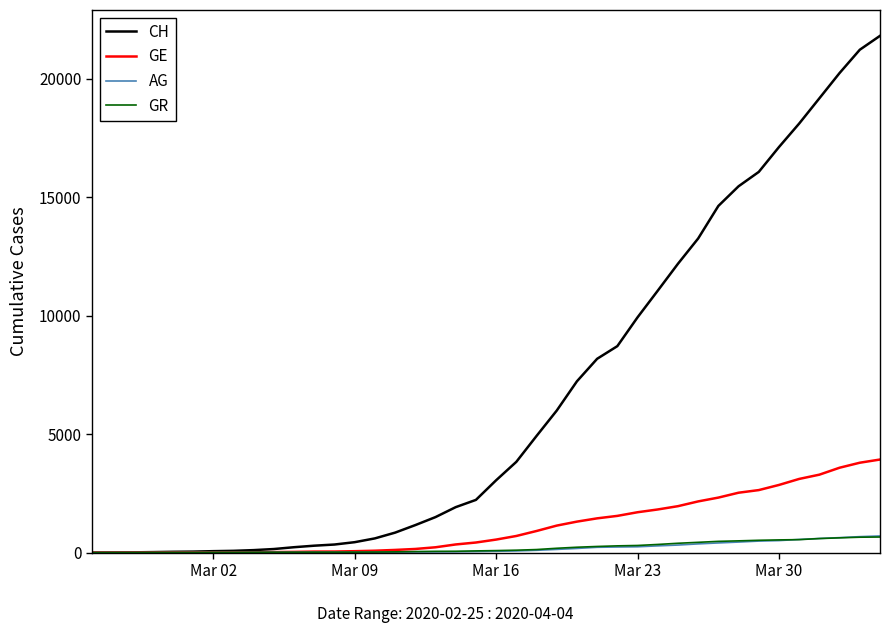

Count the number of data series in this chart.

4